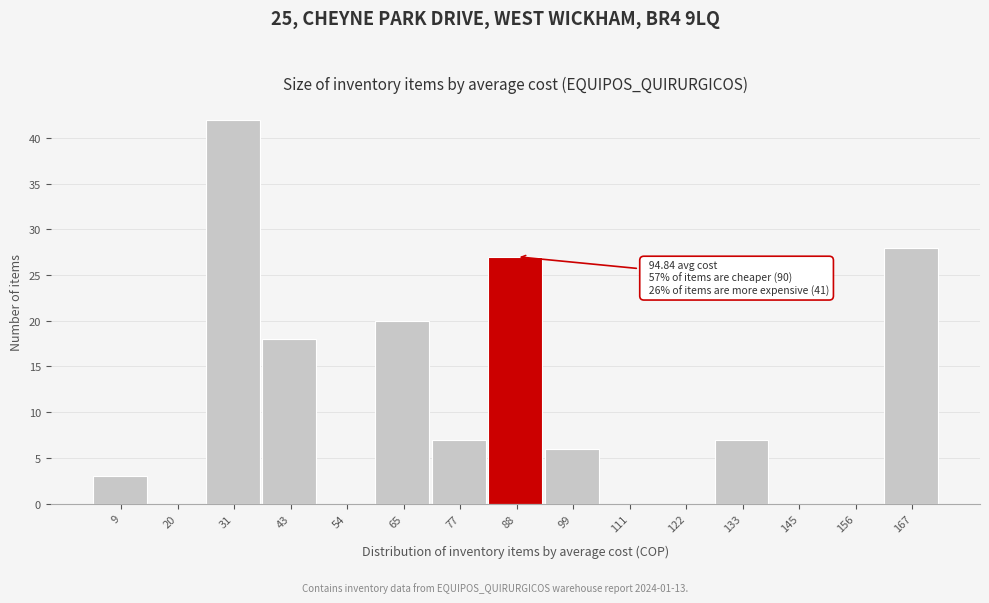

Reading right to left, what are all the values shown in this chart?

167=28	156=0	145=0	133=7	122=0	111=0	99=6	88=27	77=7	65=20	54=0	43=18	31=42	20=0	9=3